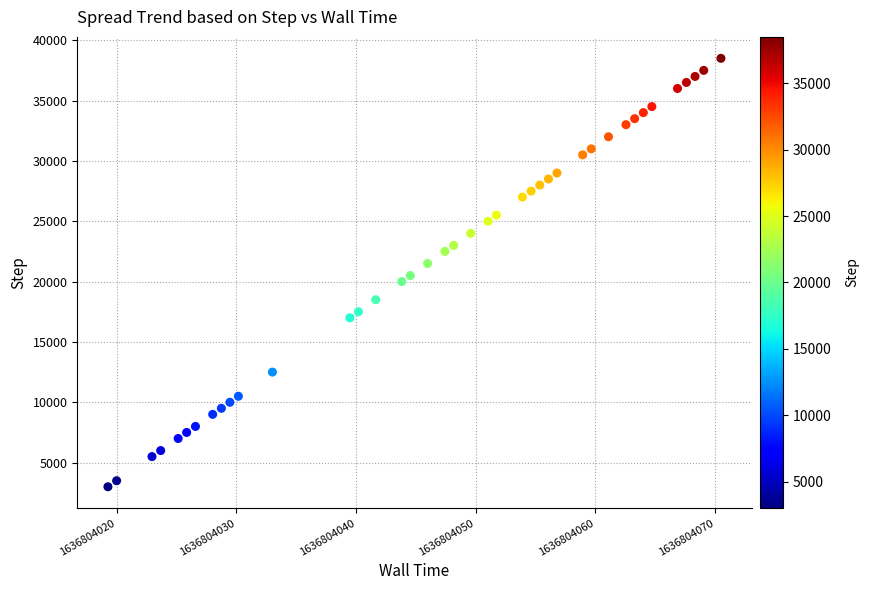

What is the range of Y values (max minus min)?

35500